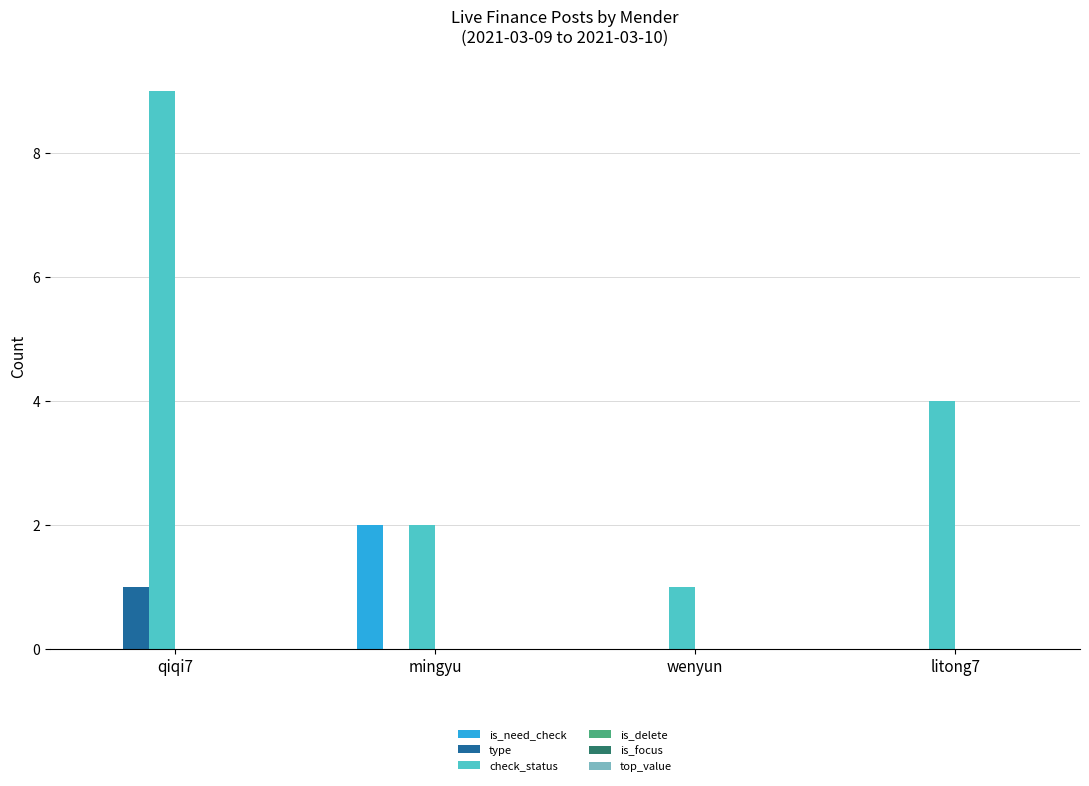

Is it true that is_need_check equals 1 at qiqi7?

False